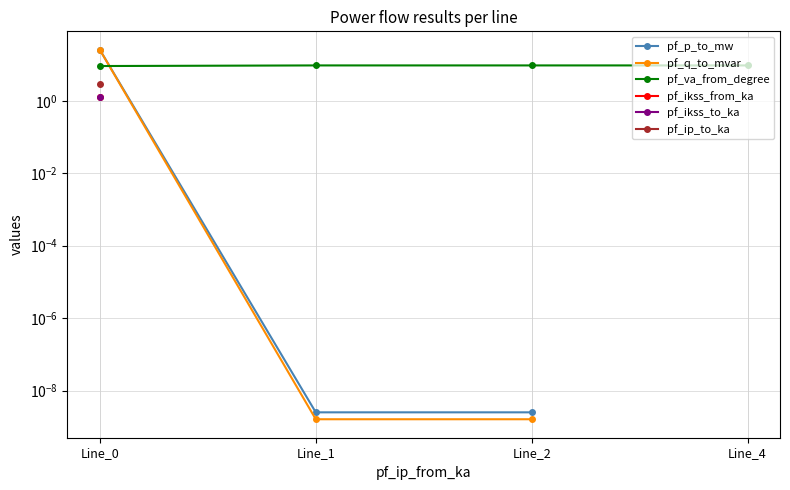

What are all the series names shown in the legend?

pf_p_to_mw, pf_q_to_mvar, pf_va_from_degree, pf_ikss_from_ka, pf_ikss_to_ka, pf_ip_to_ka